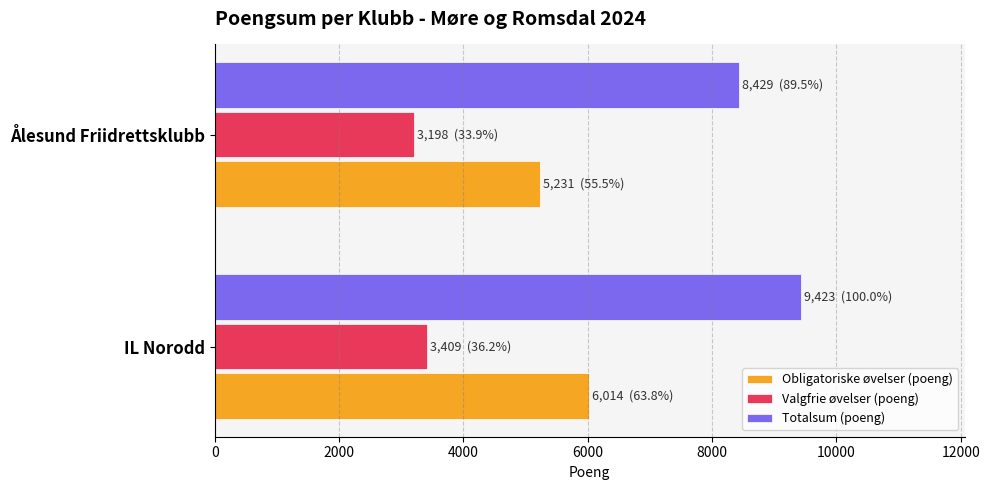

What is the difference between the highest and lowest values at Ålesund Friidrettsklubb?

5231